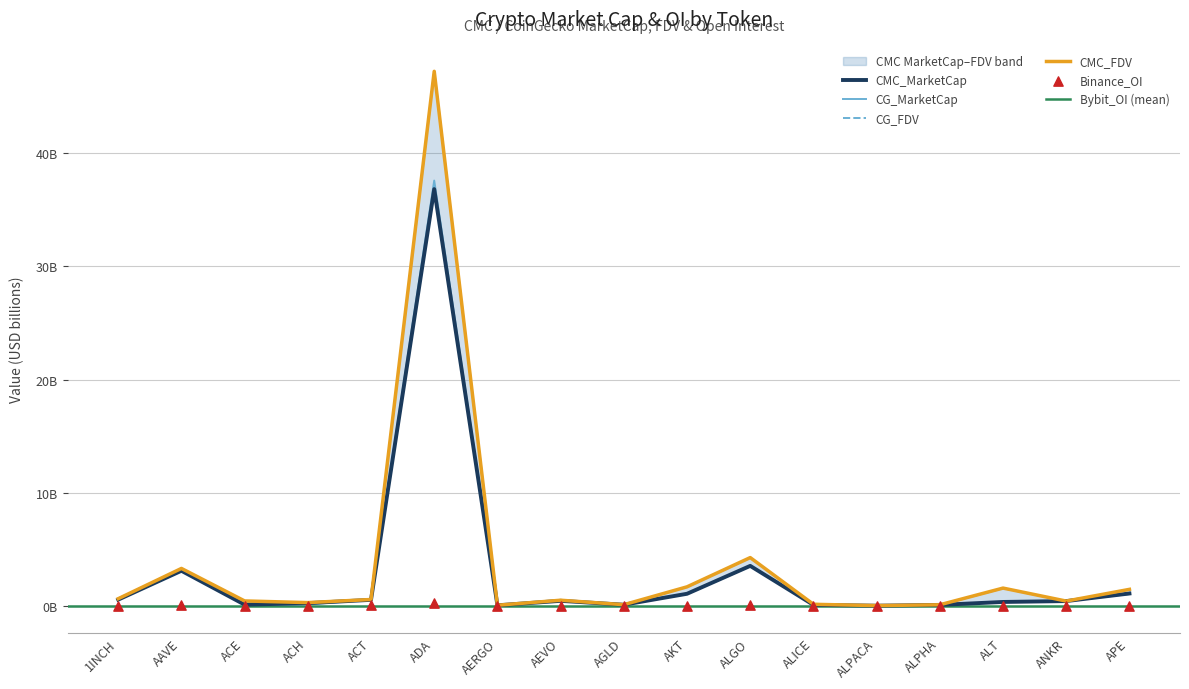

At which category is the sum across all series the highest?

ADA